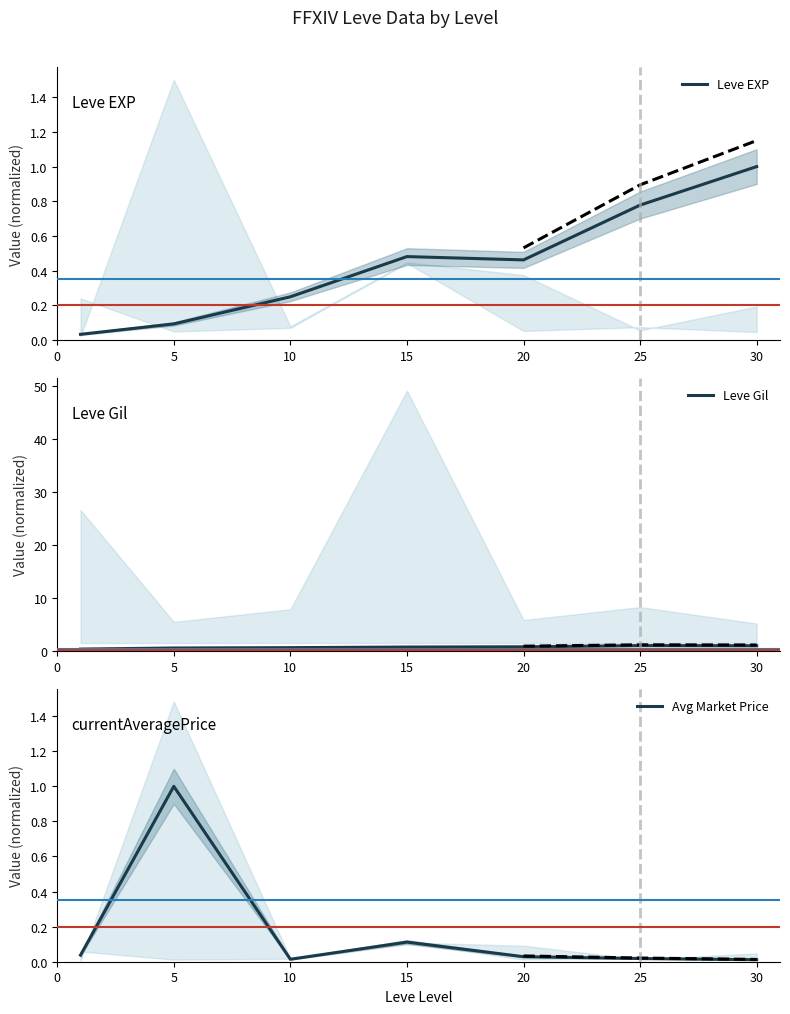

Is the value of Avg Market Price at 30 greater than the value of Leve Gil at 15?

No